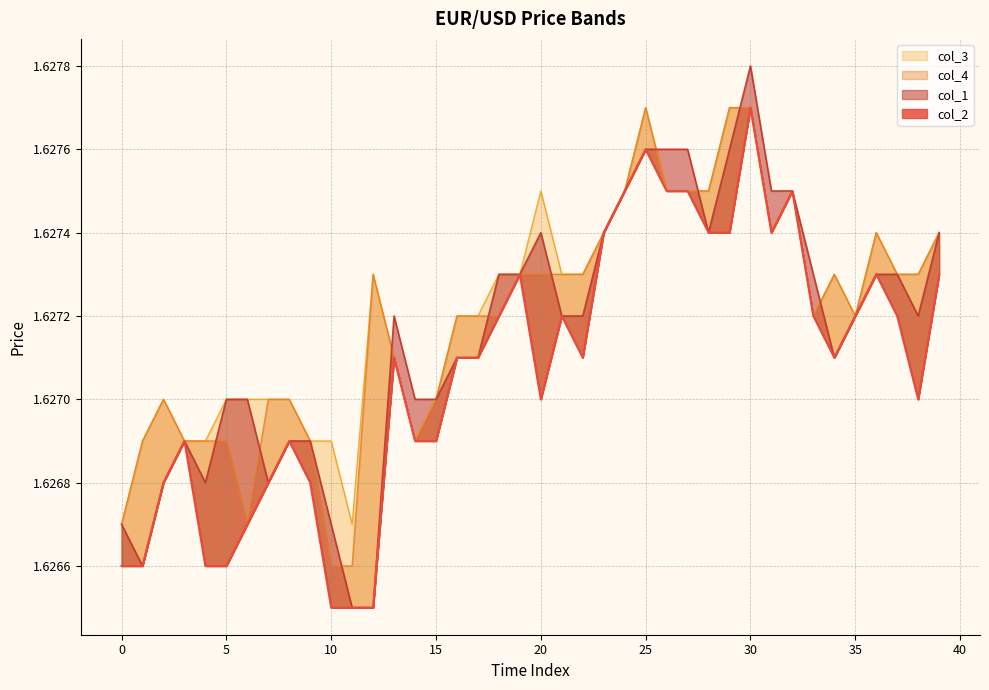

In col_2, how many points are lower than both neighbors (excluding endpoints)?

5